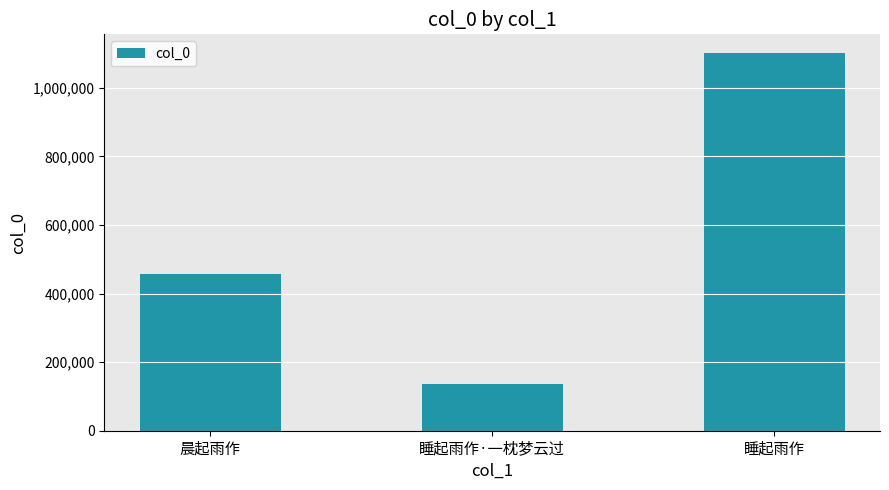

List the labels in order of value, smallest first.

睡起雨作·一枕梦云过, 晨起雨作, 睡起雨作